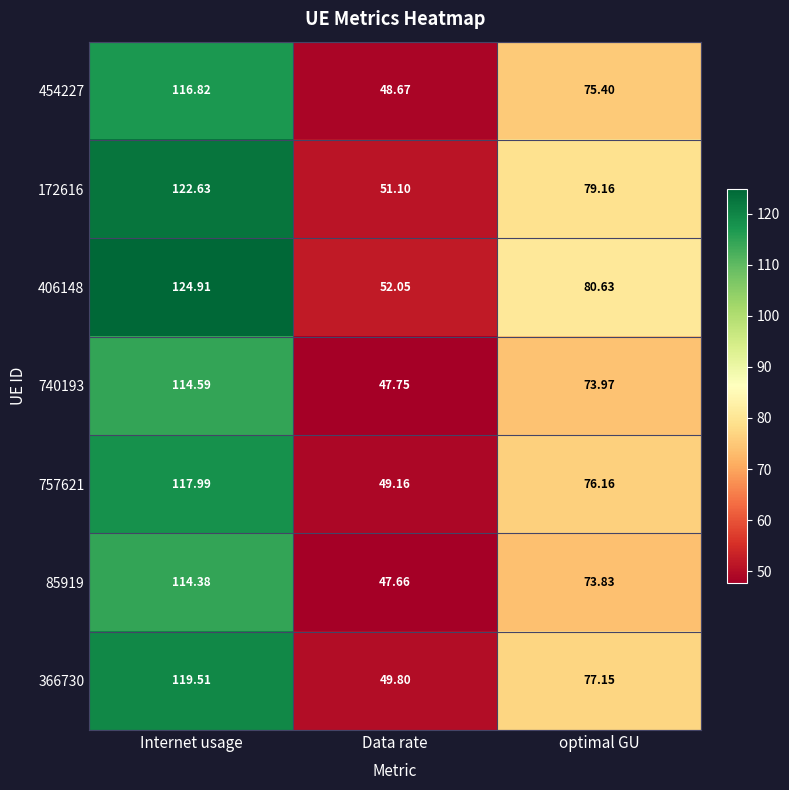

At which category is the sum across all series the highest?

Internet usage